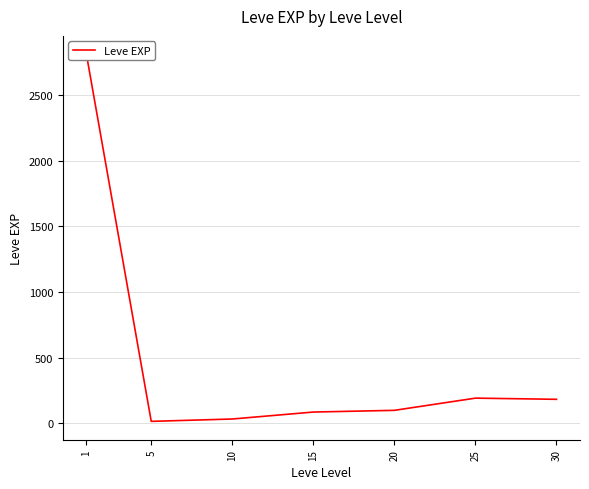

List the labels in order of value, smallest first.

5, 10, 15, 20, 30, 25, 1